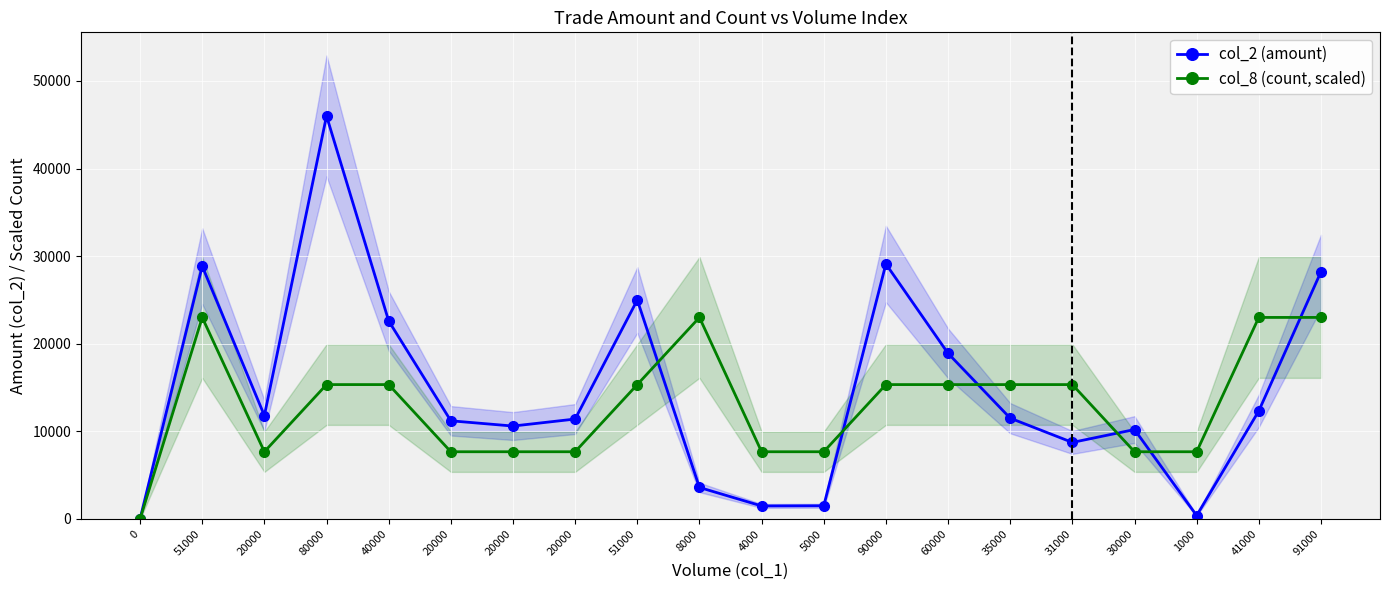

Rank the series by their average value, from highest to lowest.

col_2 (amount), col_8 (count, scaled)